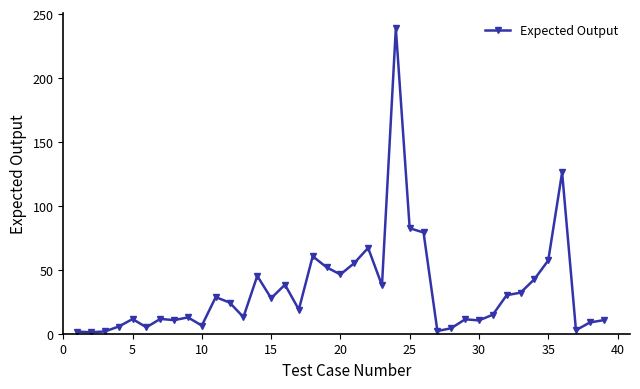

How many values exceed 18?

20